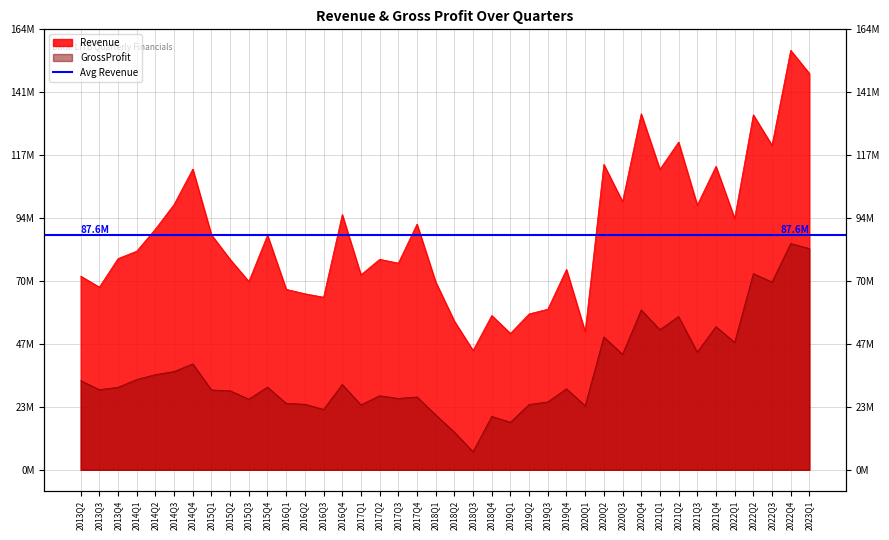

At which label is GrossProfit closest to 45555000?

2021Q3